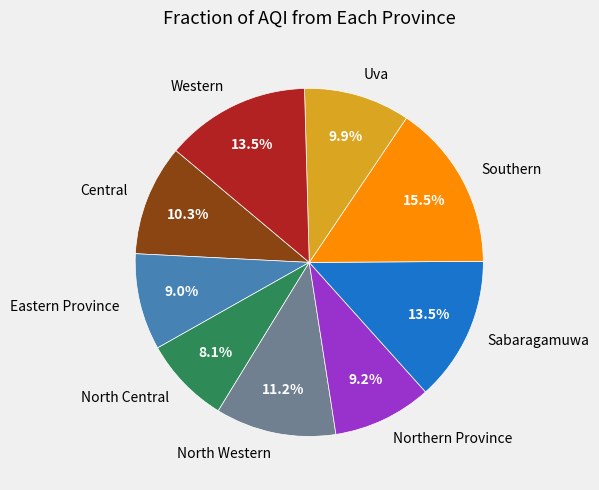

To the nearest percent, what is the combined percentage of North Western and North Central?

19%